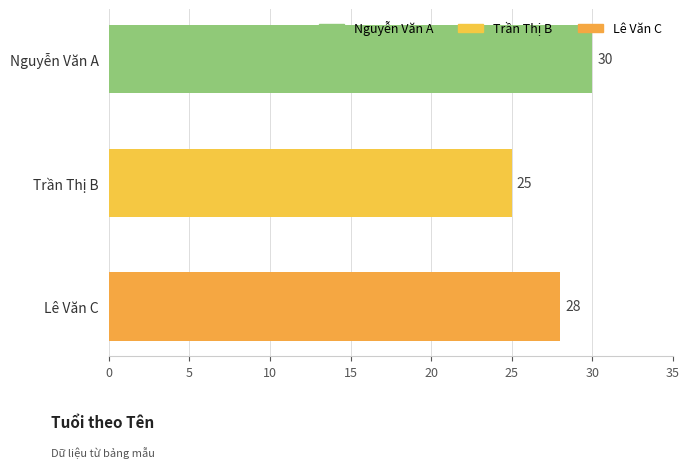

The value at Nguyễn Văn A is 30. True or false?

True